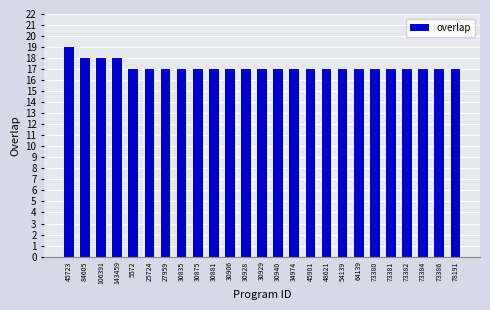

What position from the left is 30875?

9